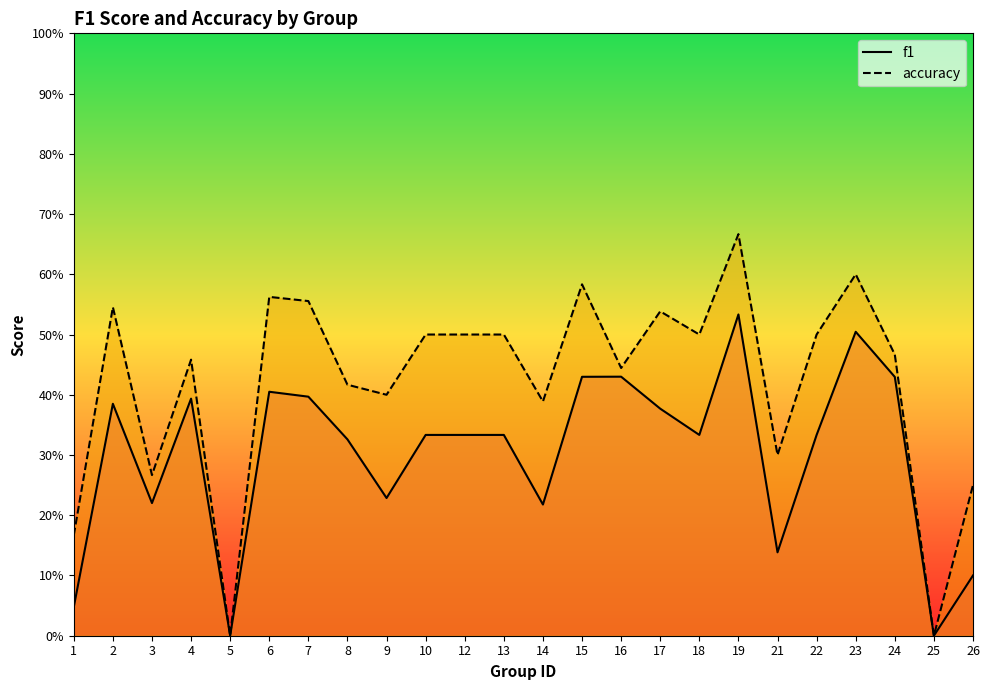

The accuracy series shows 0.3 at 8. True or false?

False